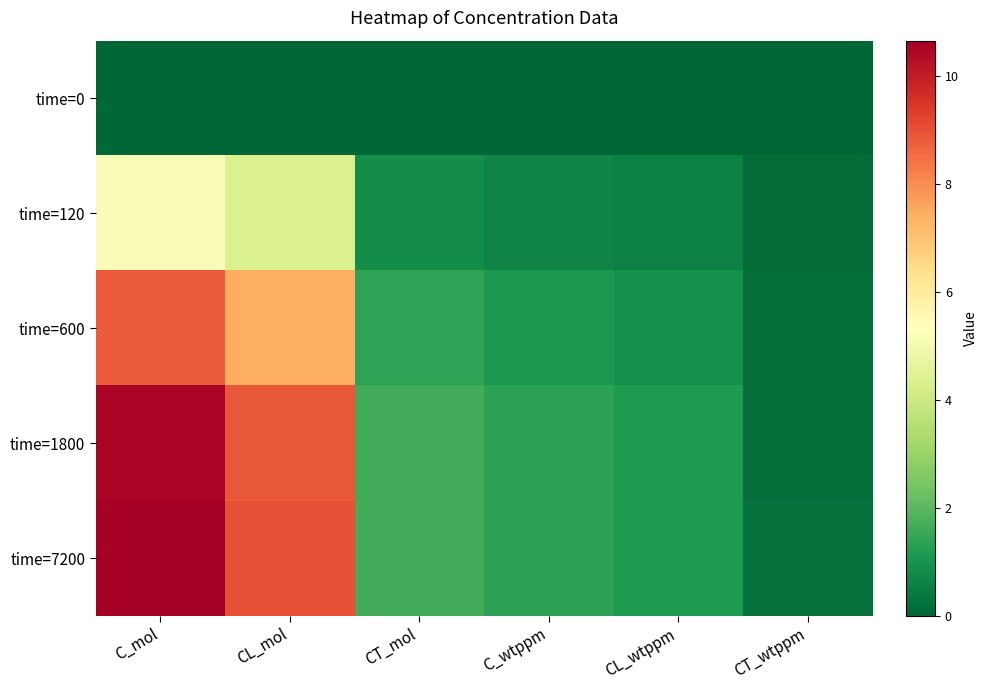

Reading left to right, what are all the values shown in this chart?

time=0: C_mol=0.0	CL_mol=0.0	CT_mol=0.0	C_wtppm=0.0	CL_wtppm=0.0	CT_wtppm=0.0
time=120: C_mol=5.2	CL_mol=4.3	CT_mol=0.9	C_wtppm=0.7	CL_wtppm=0.6	CT_wtppm=0.1
time=600: C_mol=8.8	CL_mol=7.4	CT_mol=1.4	C_wtppm=1.1	CL_wtppm=0.9	CT_wtppm=0.2
time=1800: C_mol=10.5	CL_mol=8.9	CT_mol=1.6	C_wtppm=1.3	CL_wtppm=1.1	CT_wtppm=0.2
time=7200: C_mol=10.7	CL_mol=9.0	CT_mol=1.6	C_wtppm=1.4	CL_wtppm=1.1	CT_wtppm=0.2